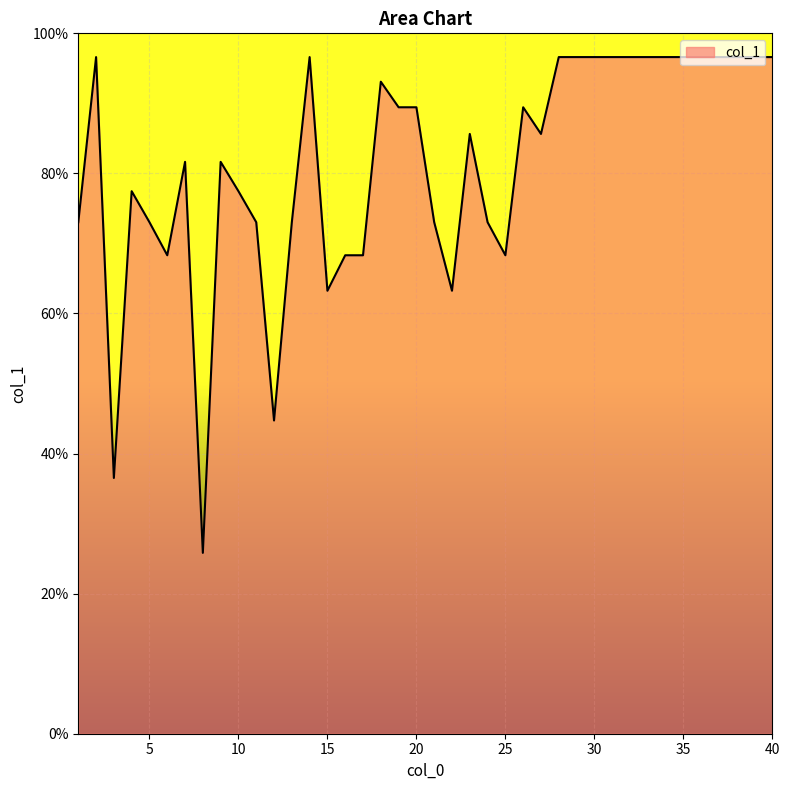

What is the sum of all values?

3245.0